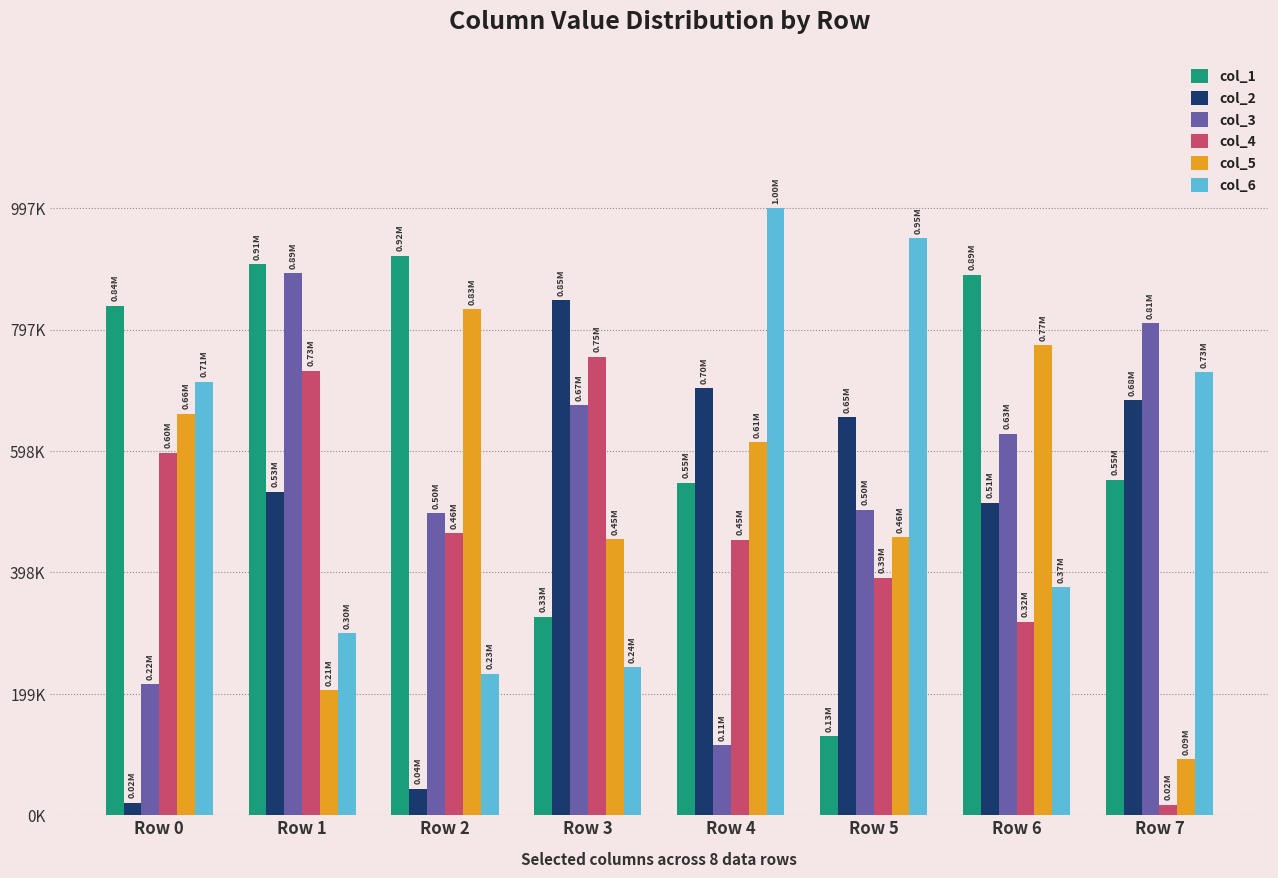

At which label is col_6 closest to 614789?

Row 0